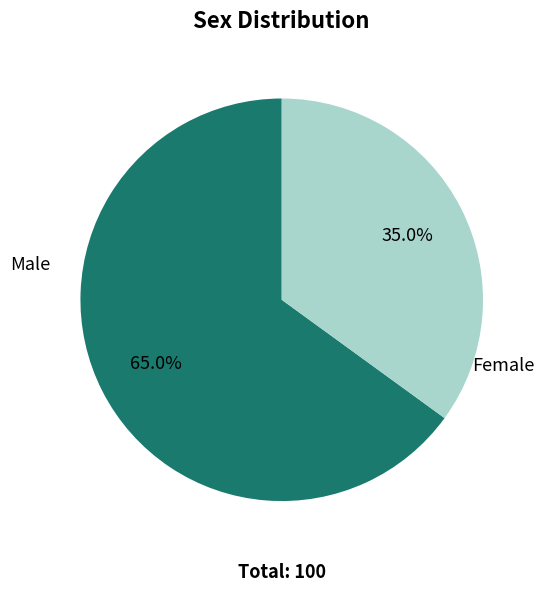

What is the total percentage of Female and Male?

100.0%